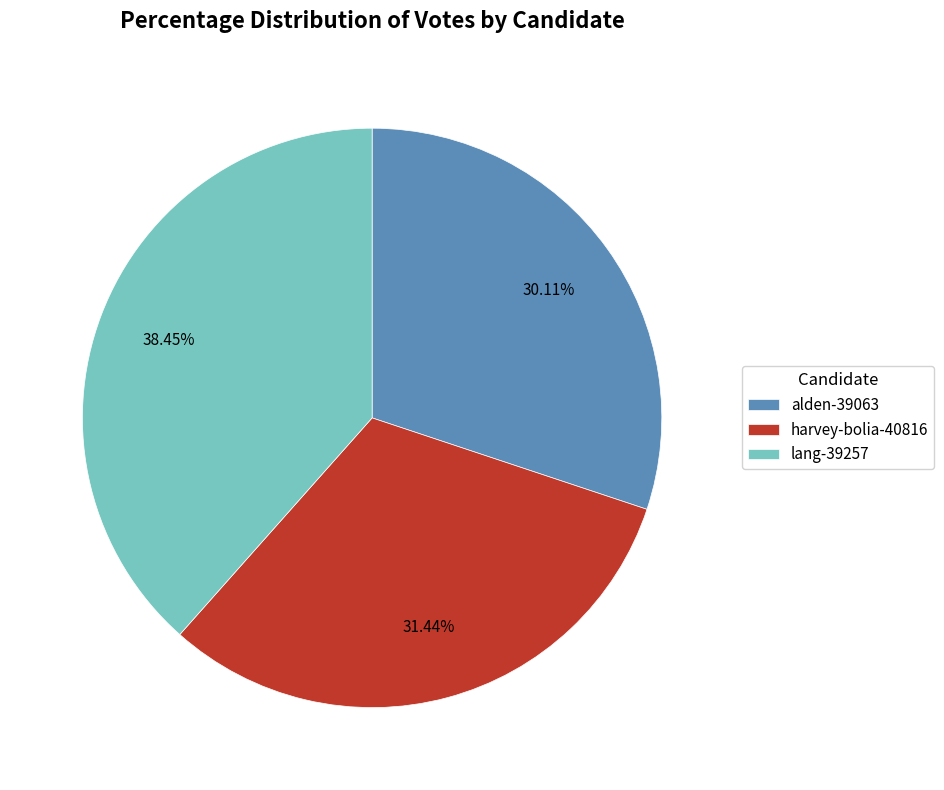

Approximately how many times larger is the value at alden-39063 compared to lang-39257?

0.8